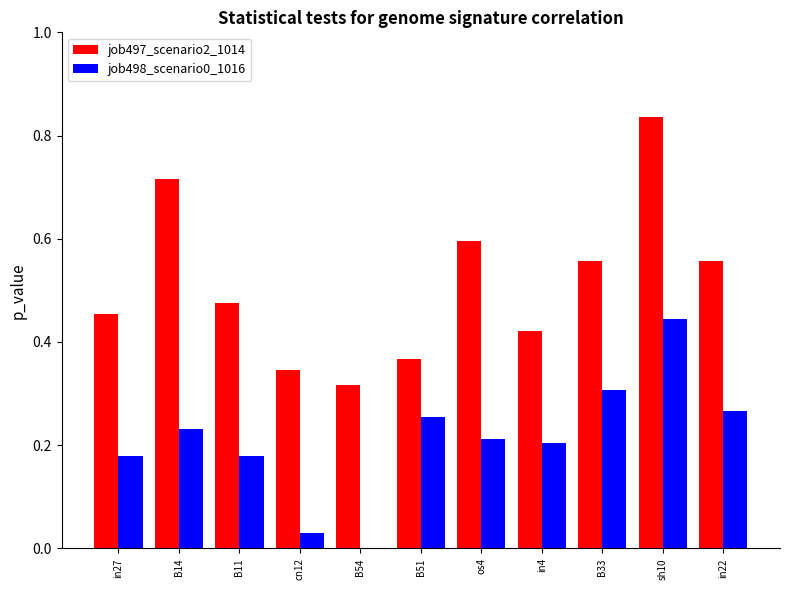

Is the value of job498_scenario0_1016 at B54 greater than the value of job497_scenario2_1014 at B14?

No